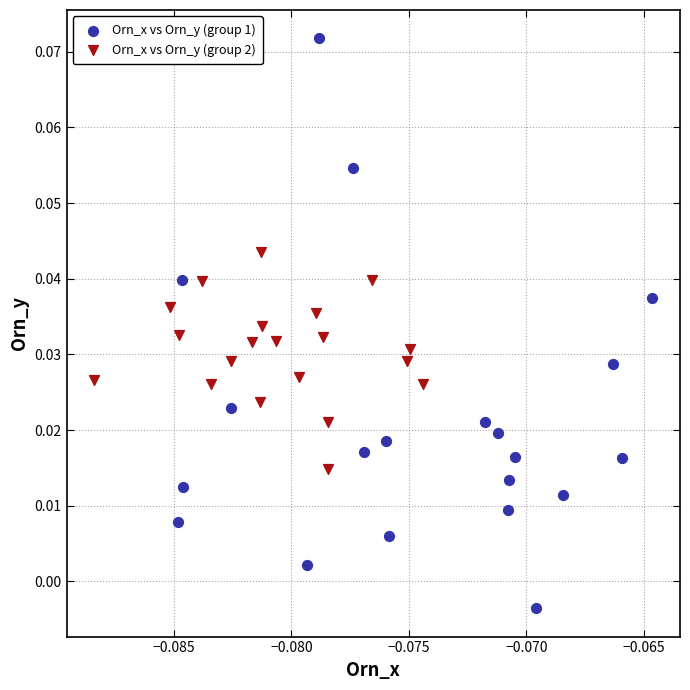

What are all the series names shown in the legend?

Orn_x vs Orn_y (group 1), Orn_x vs Orn_y (group 2)